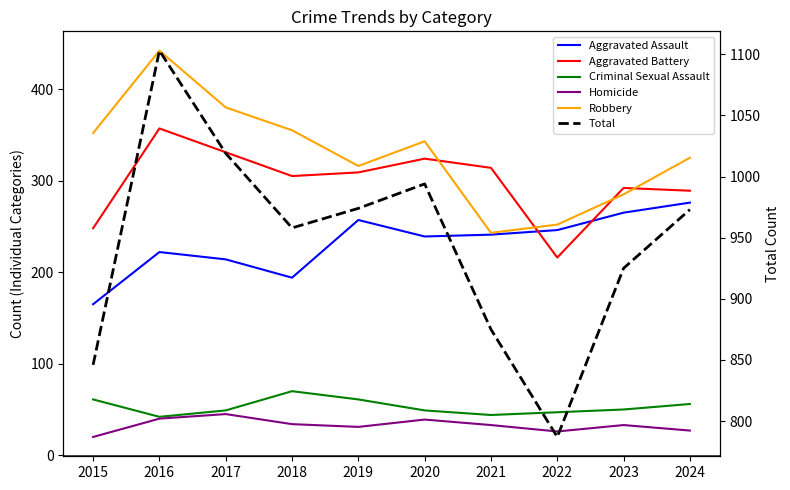

Rank the series at 2018 from lowest to highest value.

Homicide, Criminal Sexual Assault, Aggravated Assault, Aggravated Battery, Robbery, Total